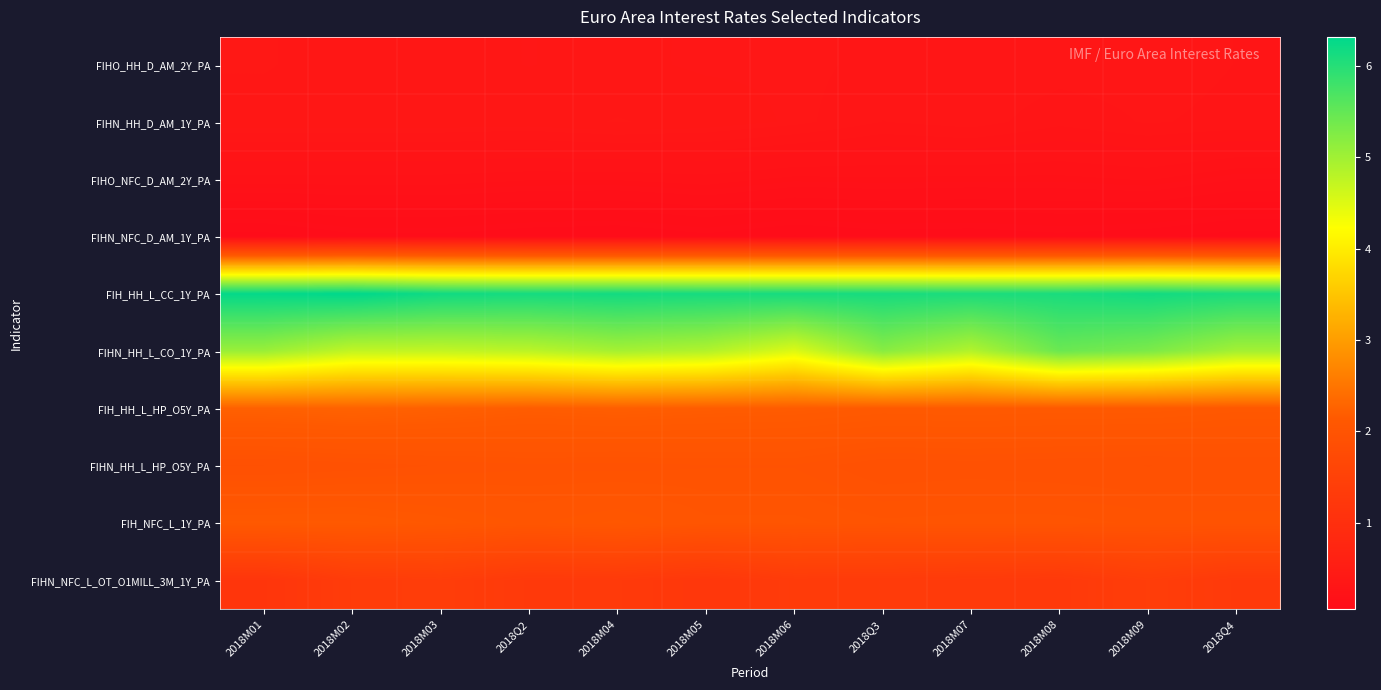

What is the maximum value shown in the chart?

6.3